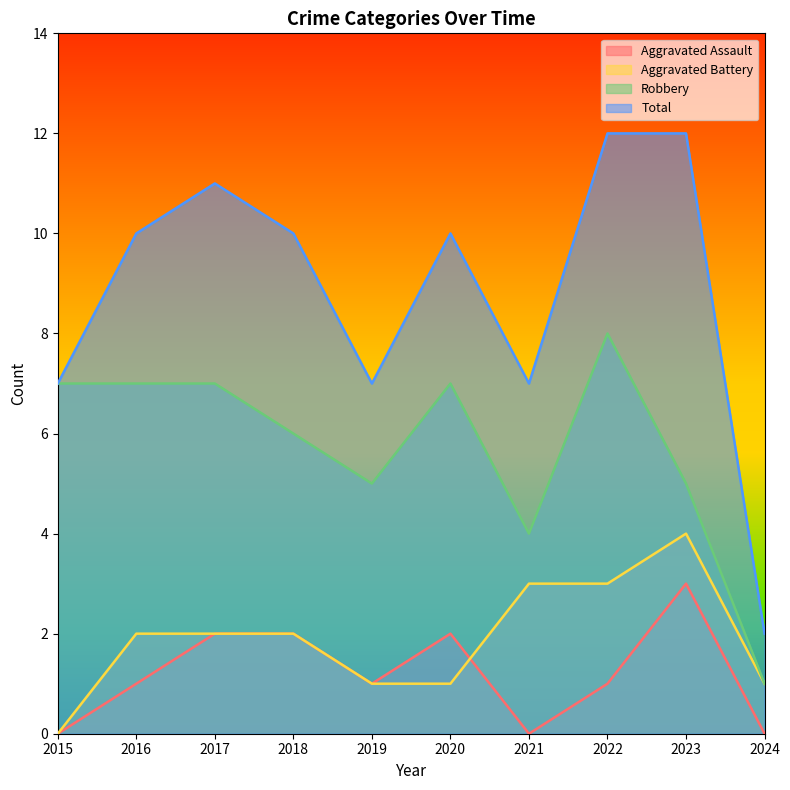

The value of Aggravated Assault at 2021 is 0. True or false?

True